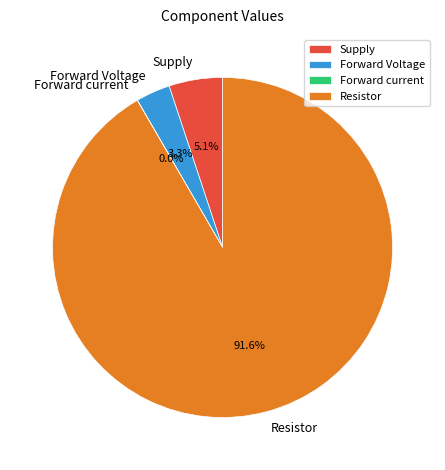

Is there any slice that represents more than half of the pie?

Yes